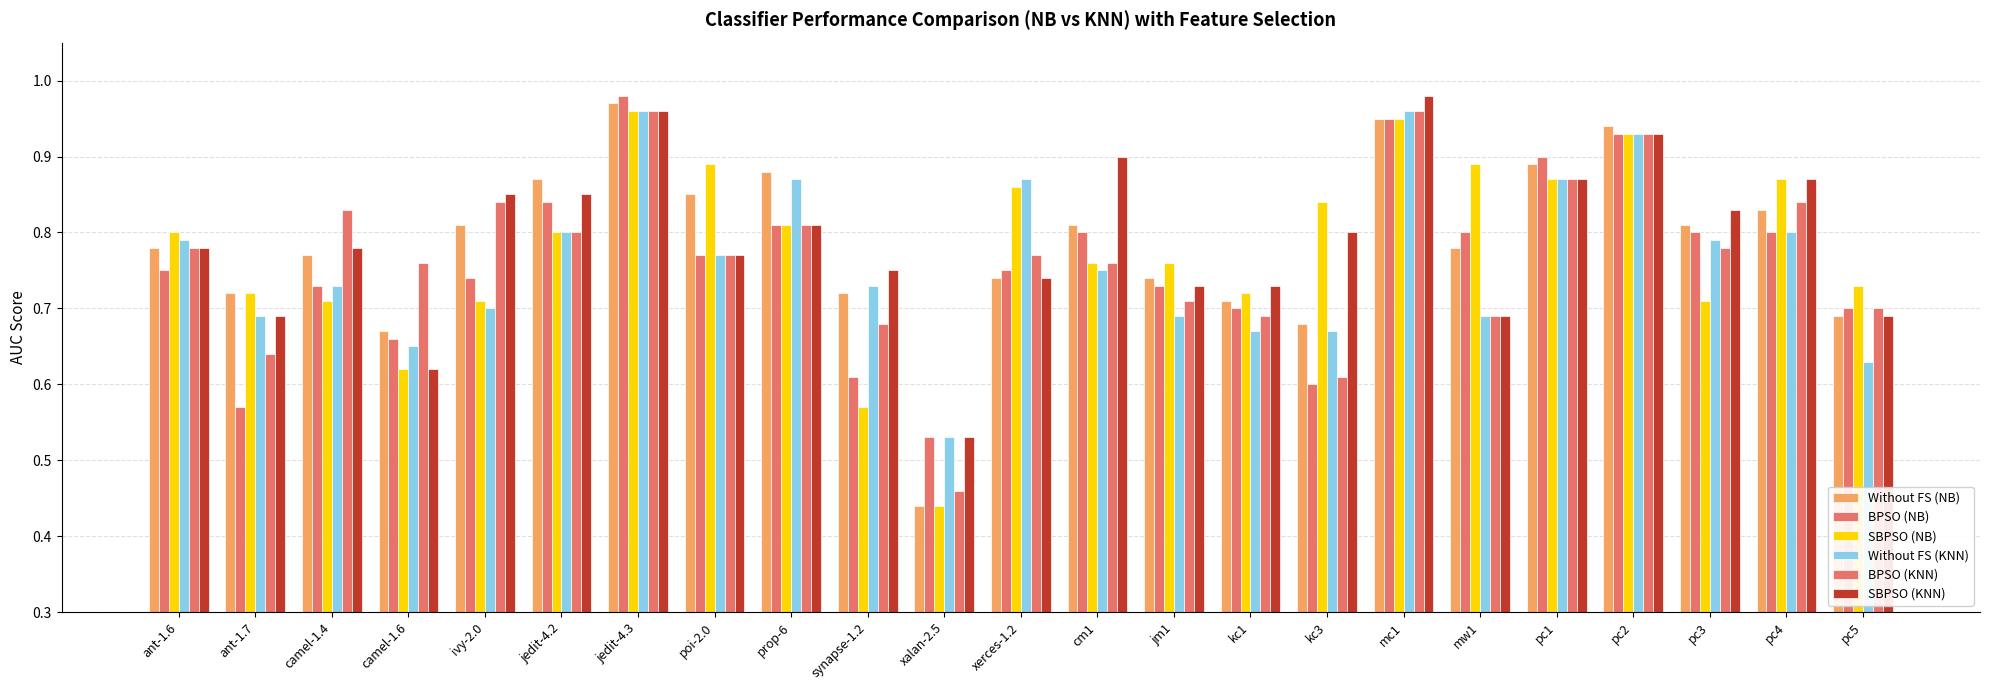

Are the bars grouped side by side (vs. stacked)?

Yes